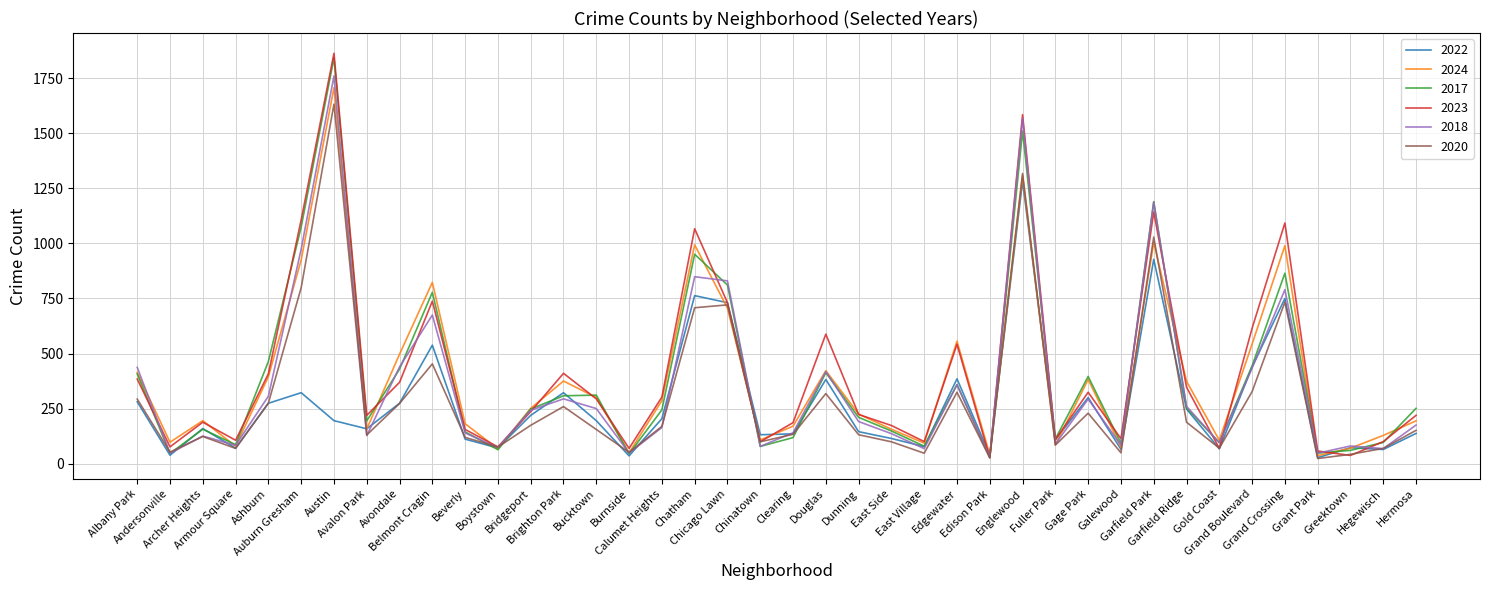

Which series has the widest spread of values?

2023